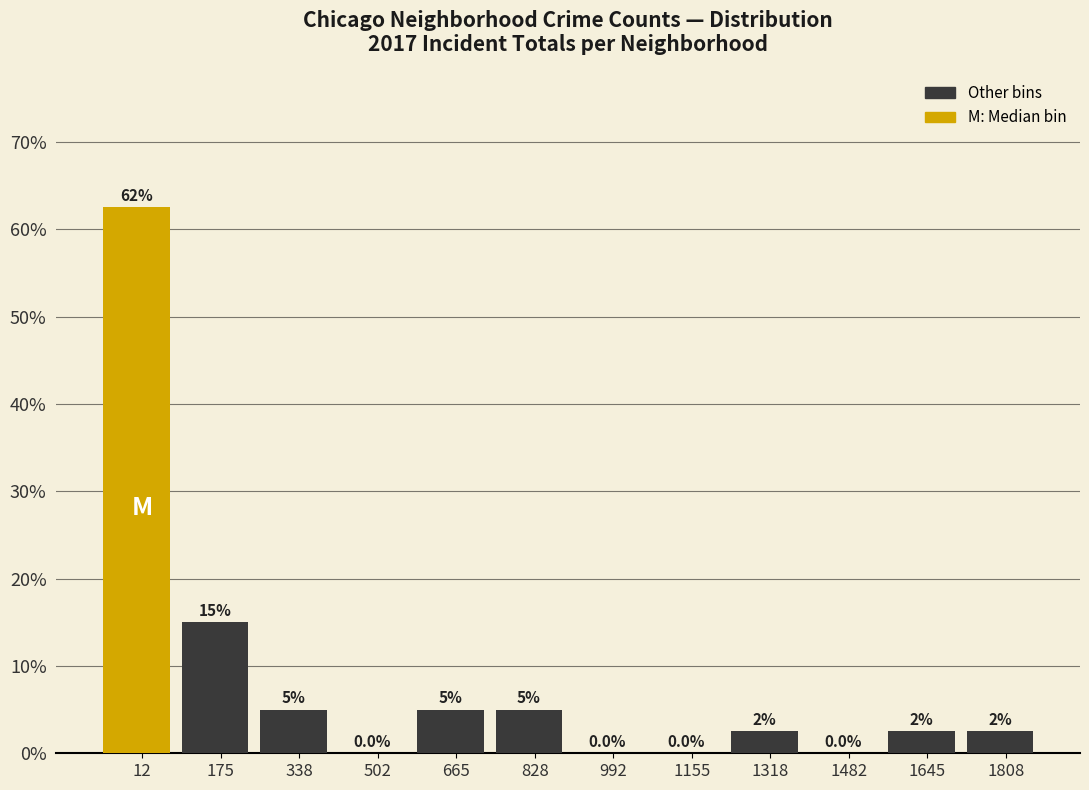

Reading left to right, what are all the values shown in this chart?

12=62.5	175=15.0	338=5.0	502=0.0	665=5.0	828=5.0	992=0.0	1155=0.0	1318=2.5	1482=0.0	1645=2.5	1808=2.5